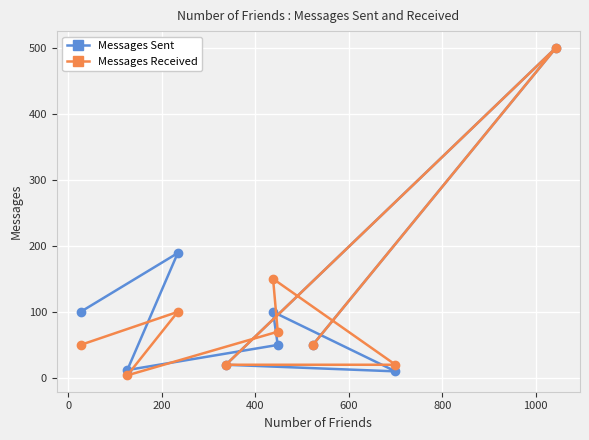

What is the highest value of the Messages Received series?

500